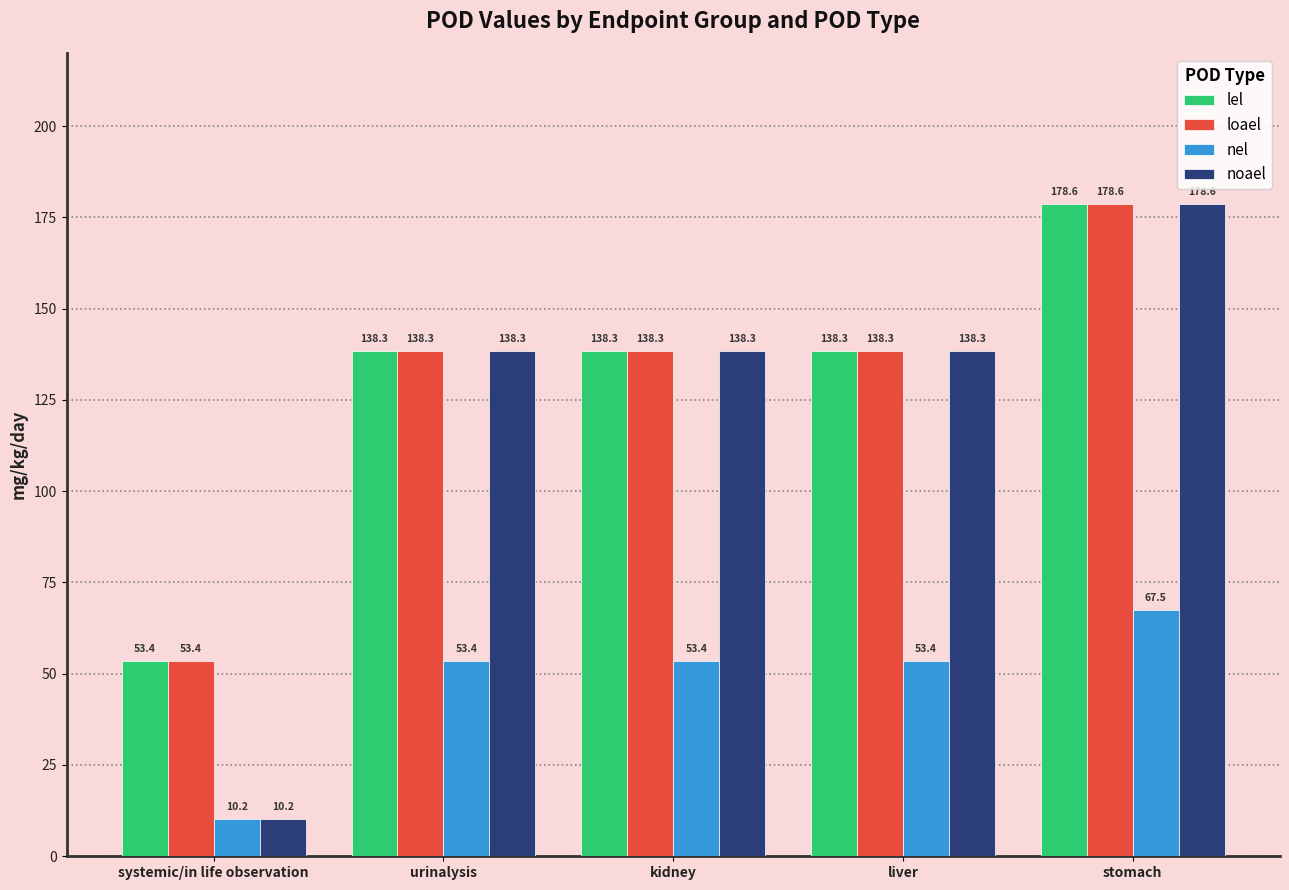

Is it true that lel equals 217.1 at urinalysis?

False